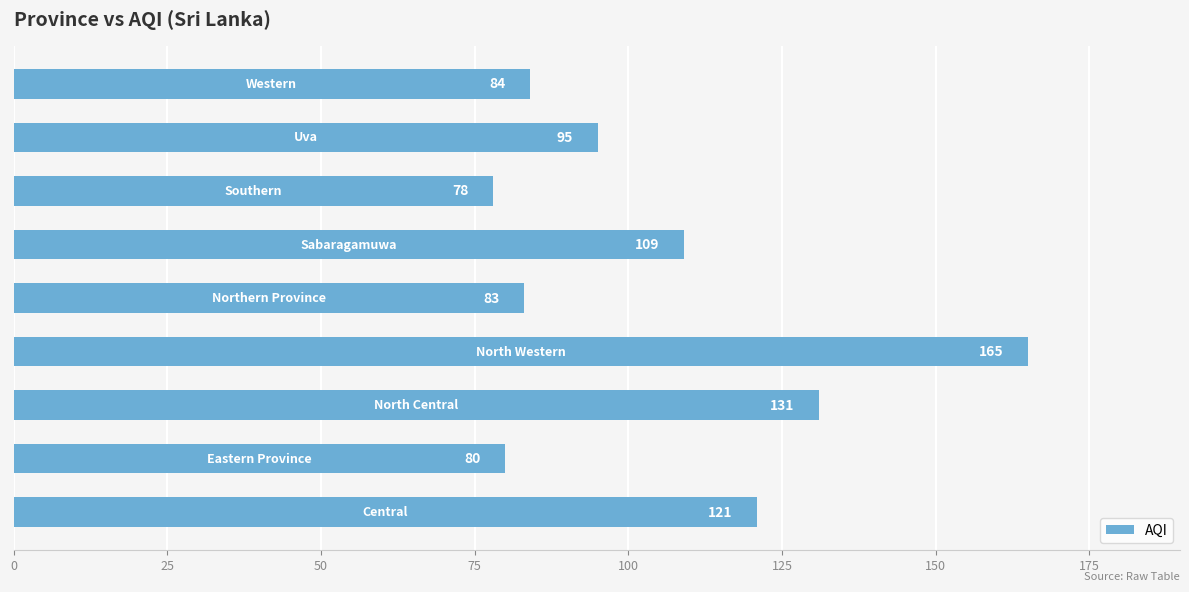

Reading bottom to top, extract all data points from this chart.

121	80	131	165	83	109	78	95	84